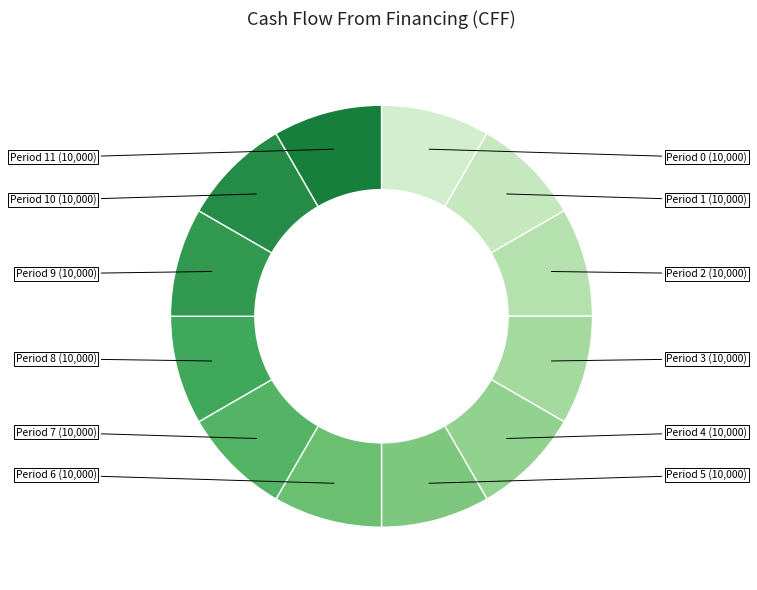

How many segments does this pie chart have?

12